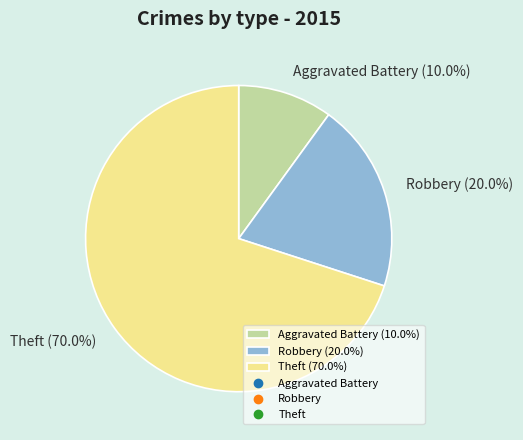

How much of the chart is everything except Aggravated Battery?

90.0%